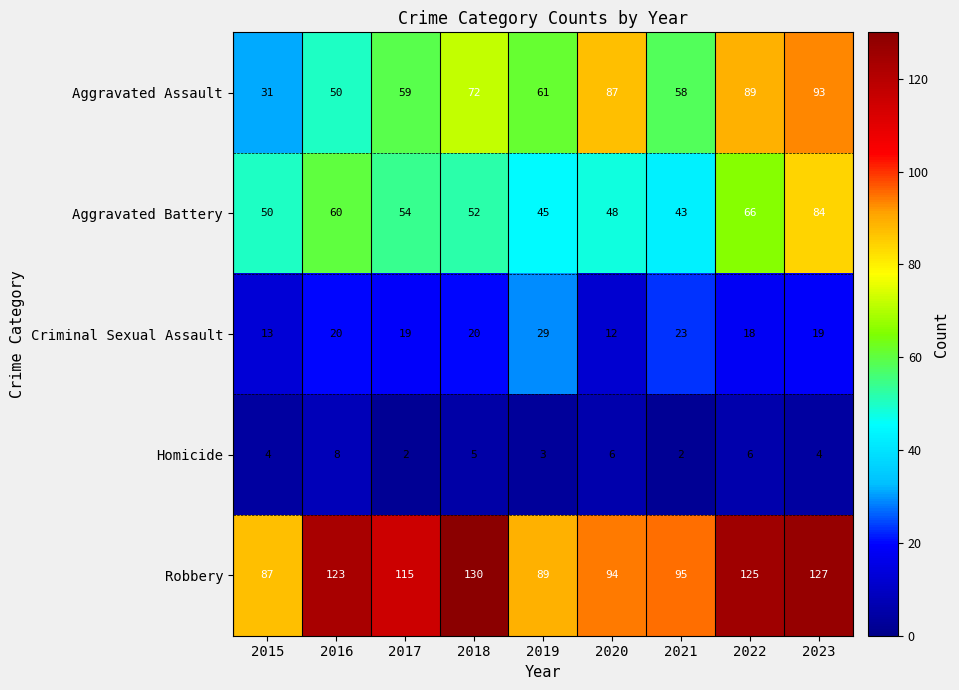

At which label does Aggravated Assault reach its peak?

2023